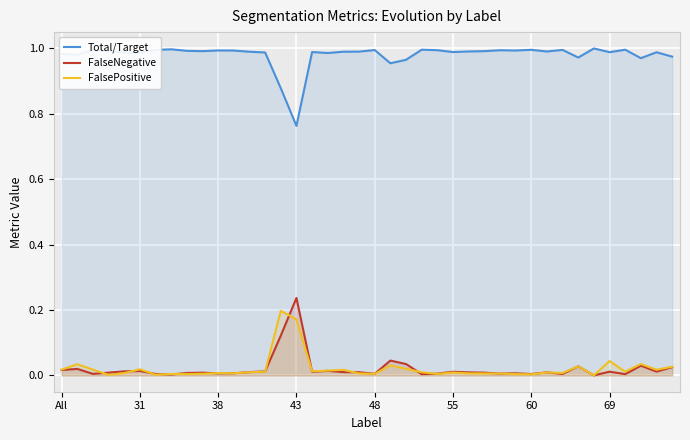

Where is Total/Target nearest to the value 0?

43